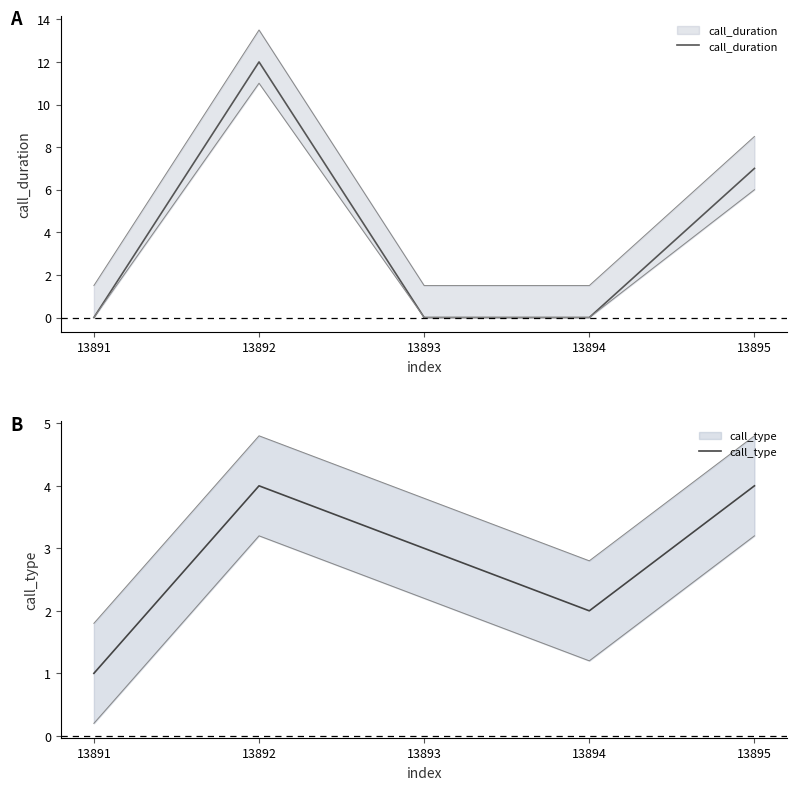

Is the value of call_type at 13894 greater than the value of call_duration at 13895?

No